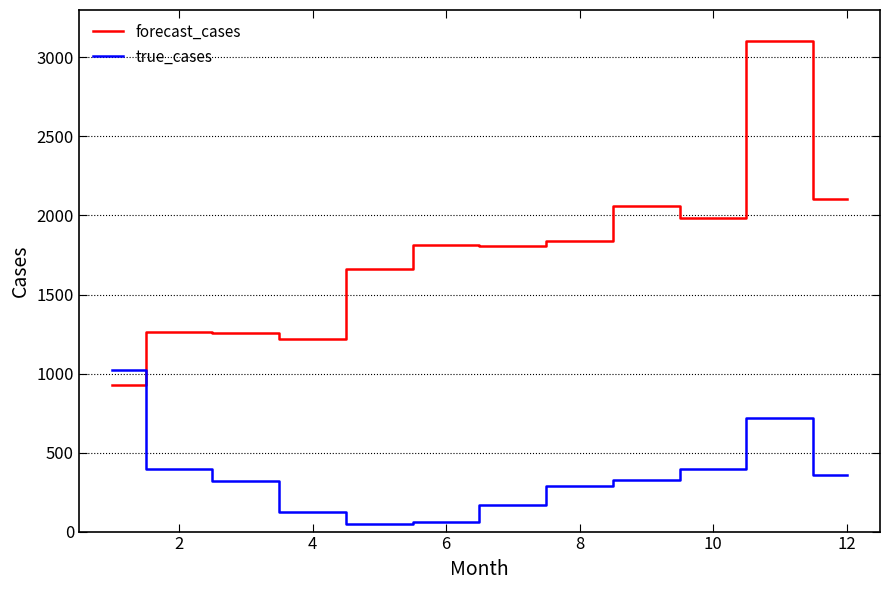

Which series has the largest total across all categories?

forecast_cases